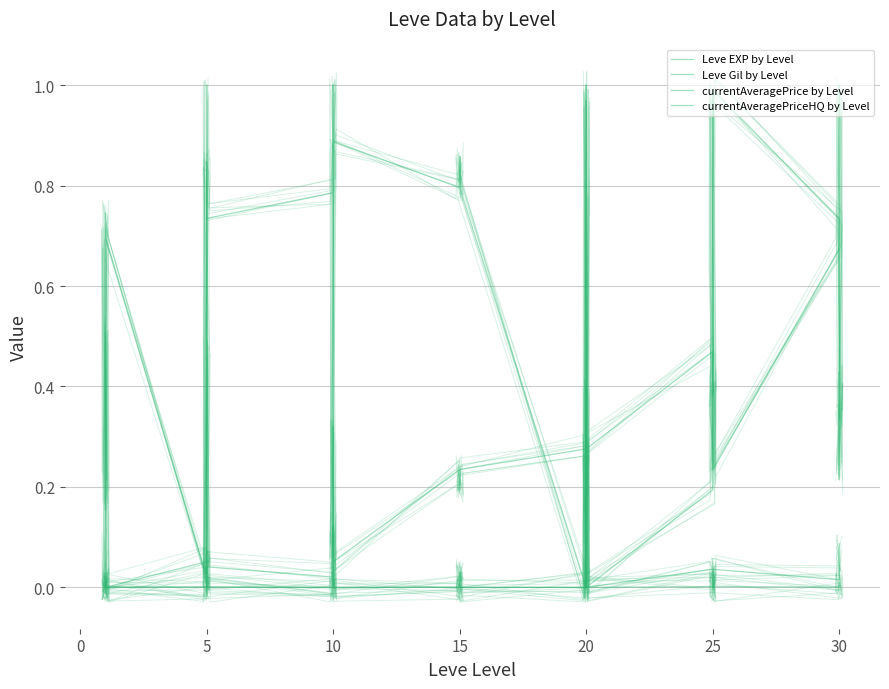

How many positive values does the Leve EXP by Level series have?

36